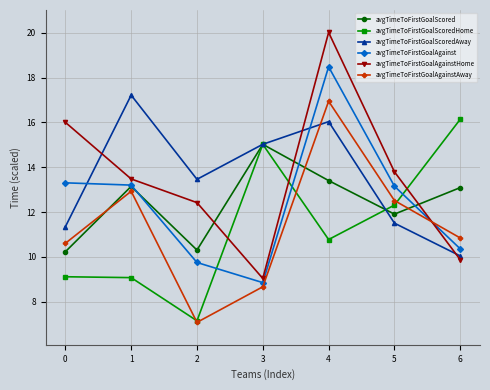

What is the difference between the maximum and minimum values in the avgTimeToFirstGoalAgainstAway series?

9.9